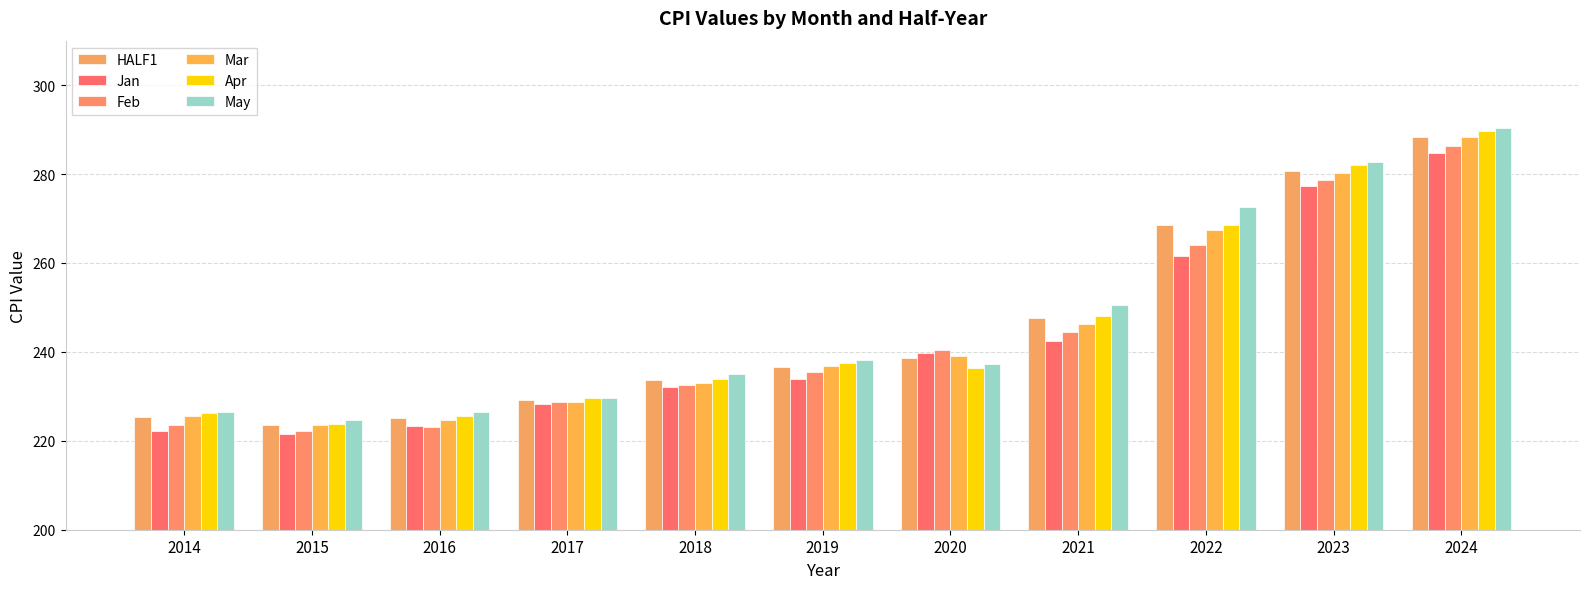

How many values in the Jan series exceed 233?

6